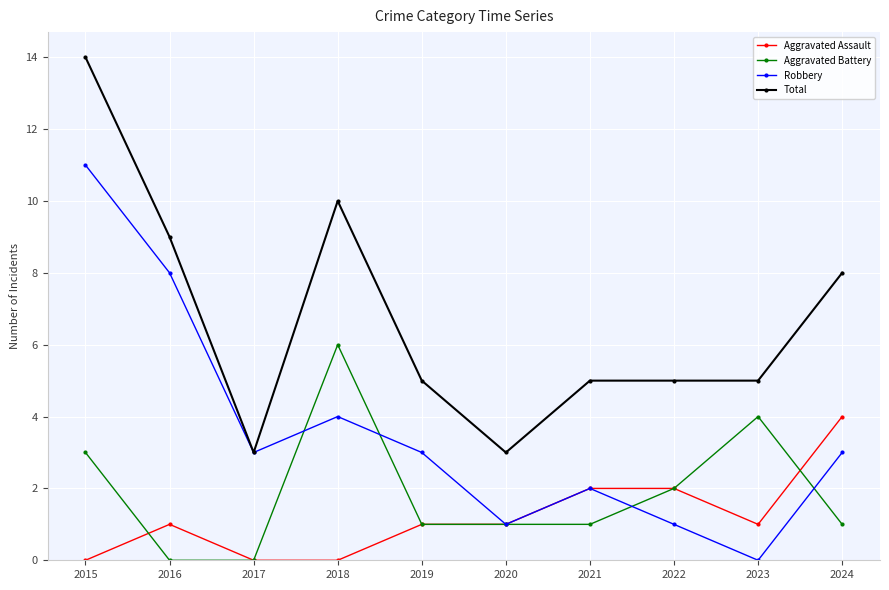

What is the approximate value of Aggravated Assault at 2024?

4